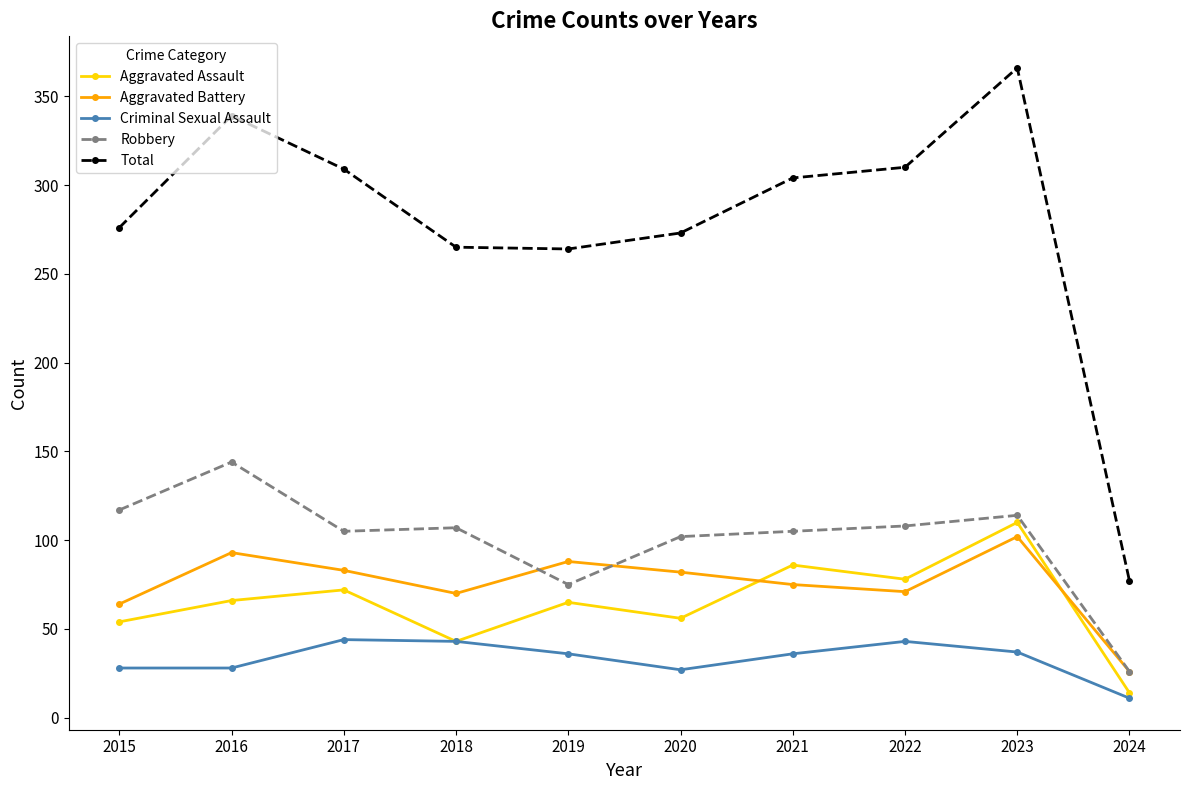

What is the difference between the Aggravated Battery values at 2023 and 2015?

38